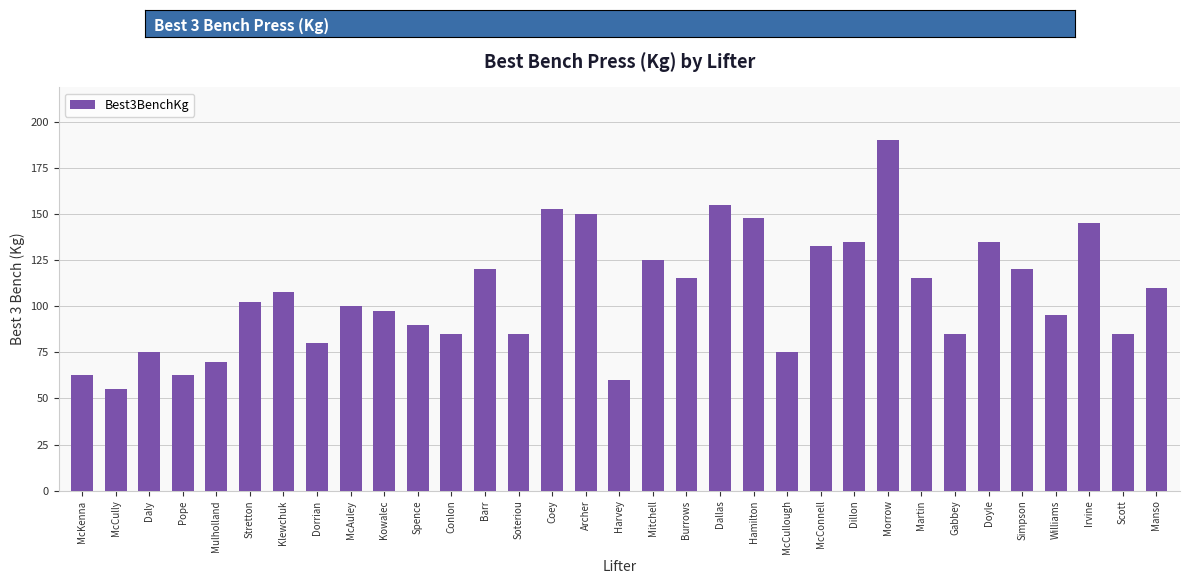

Read the value at Mulholland.

70.0